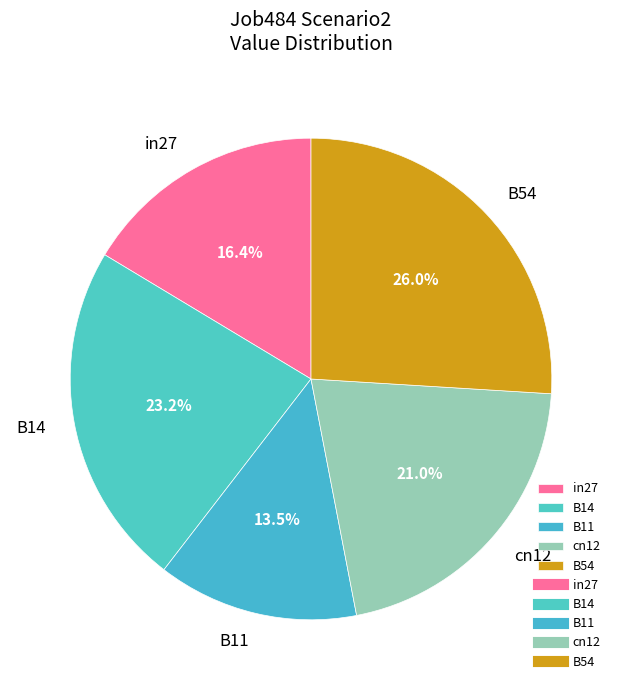

Rank the categories by value from lowest to highest.

B11, in27, cn12, B14, B54